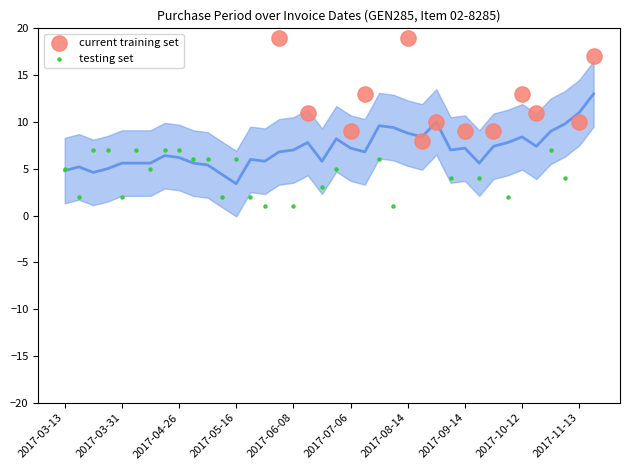

Which series has the largest Y range (max minus min)?

current training set